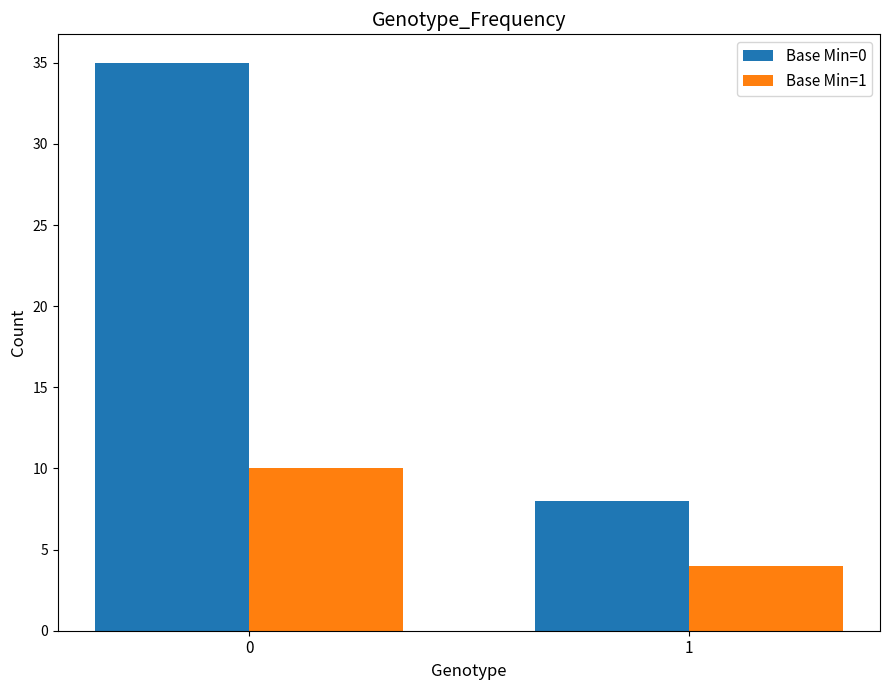

How many bars are there in total?

4